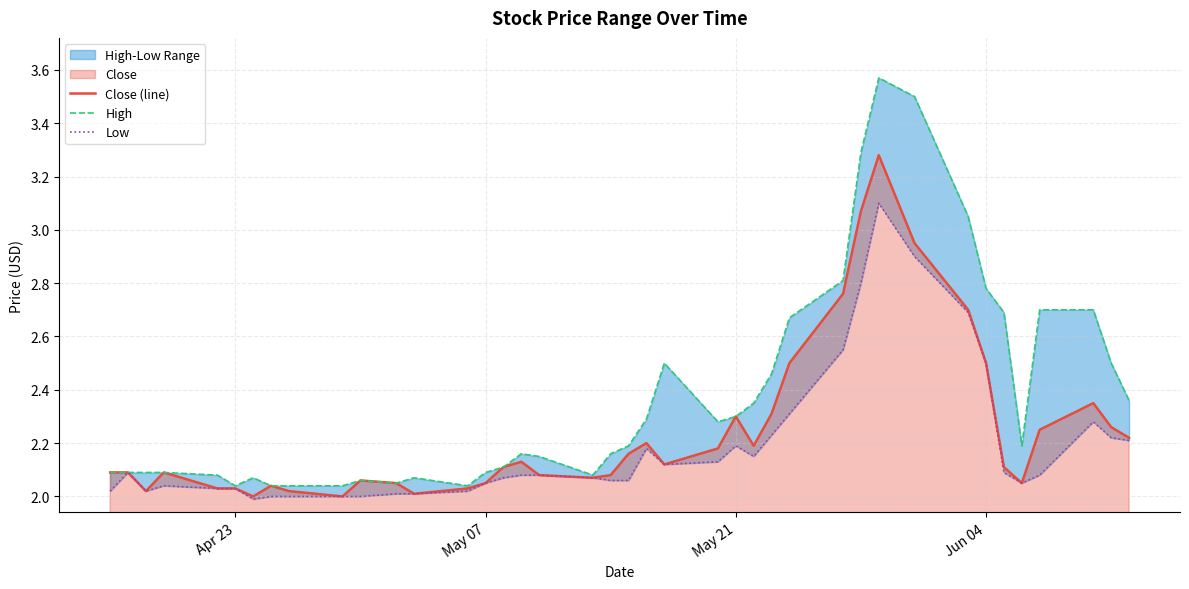

True or false: High has more than 0 points higher than both neighbors.

True